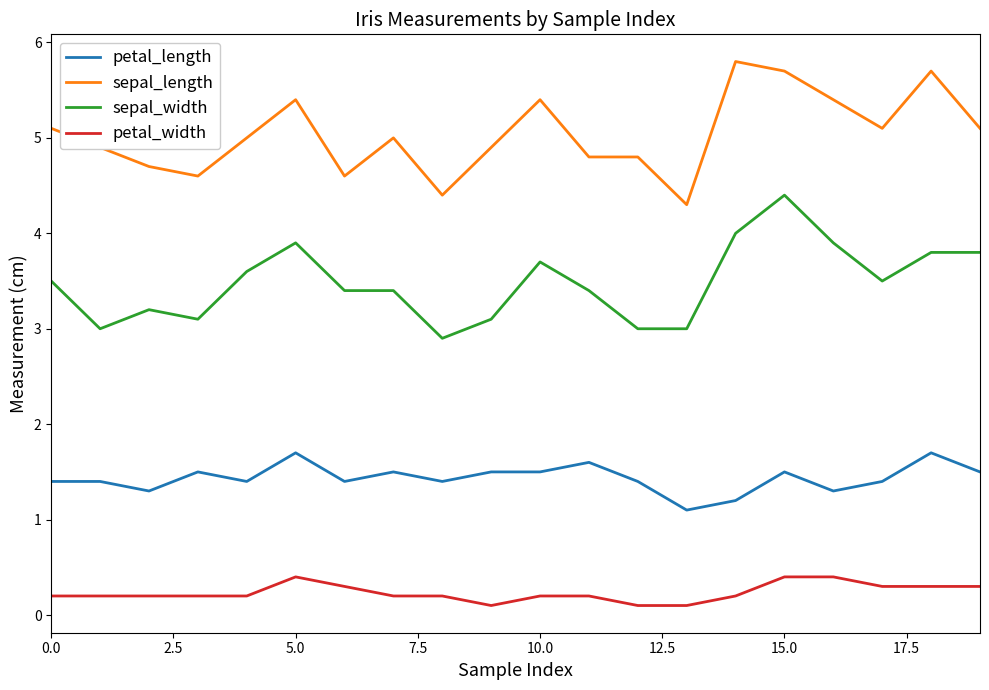

What is the sum of all petal_length values?

28.7